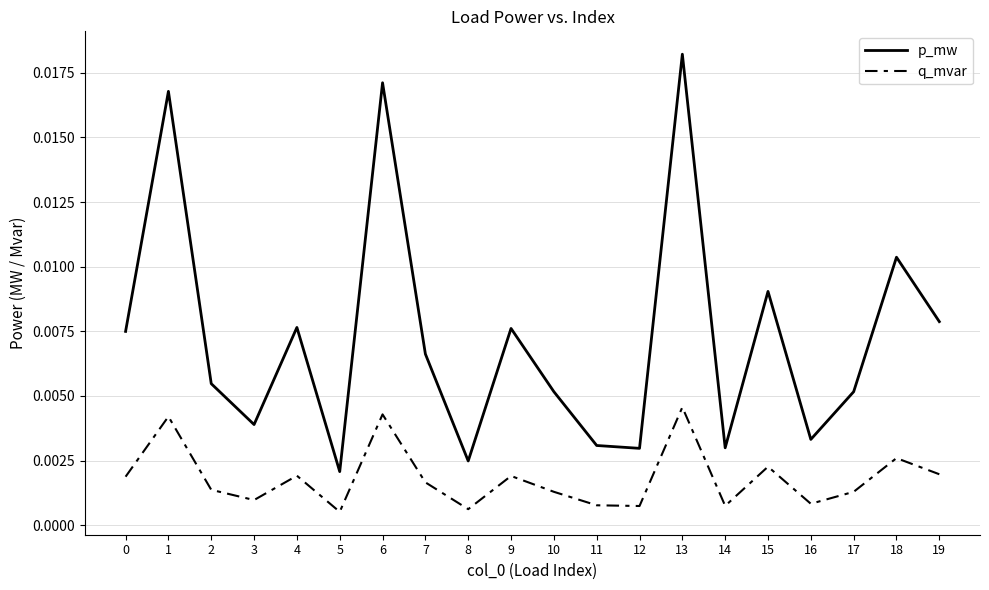

Which series has the largest total across all categories?

p_mw